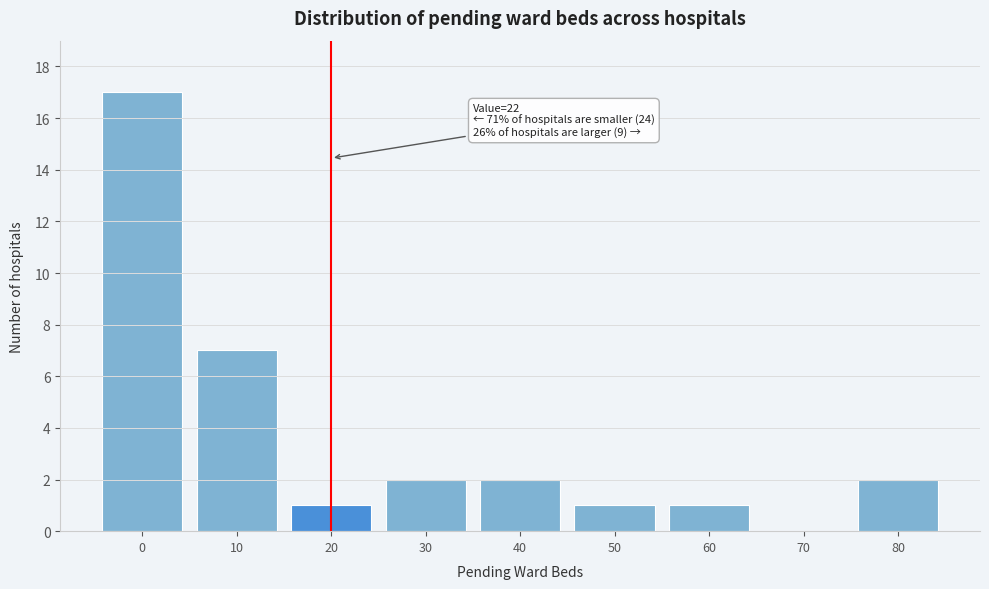

Reading left to right, list all the values displayed in this chart.

0=17	10=7	20=1	30=2	40=2	50=1	60=1	70=0	80=2